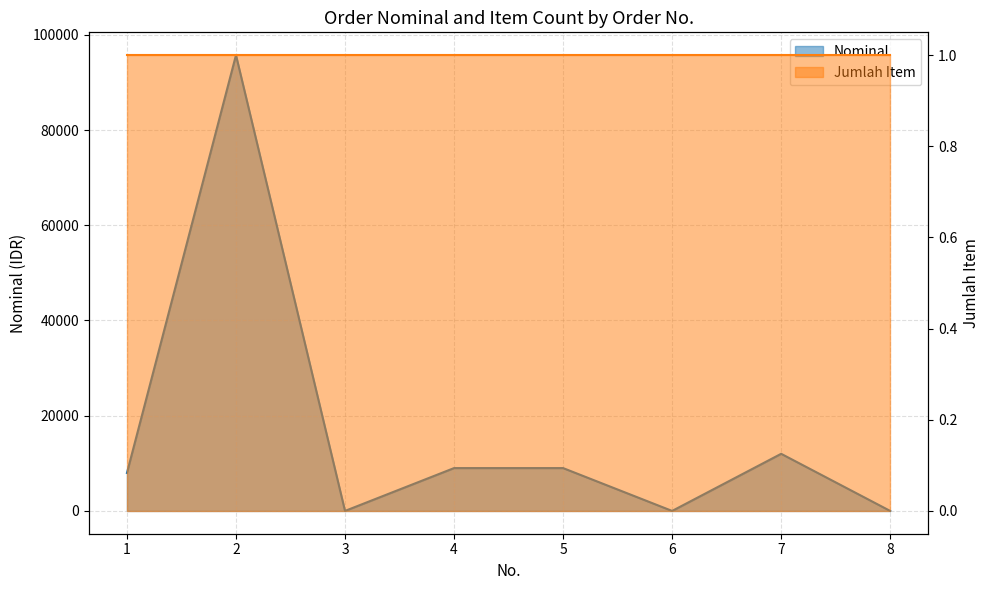

Reading left to right, list all the values displayed in this chart.

1=7981	2=95740	3=0	4=9000	5=9000	6=0	7=12000	8=0